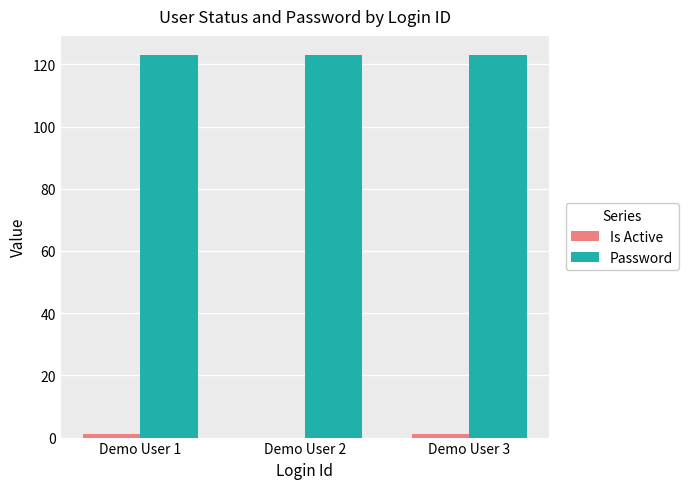

What is the highest value of the Password series?

123